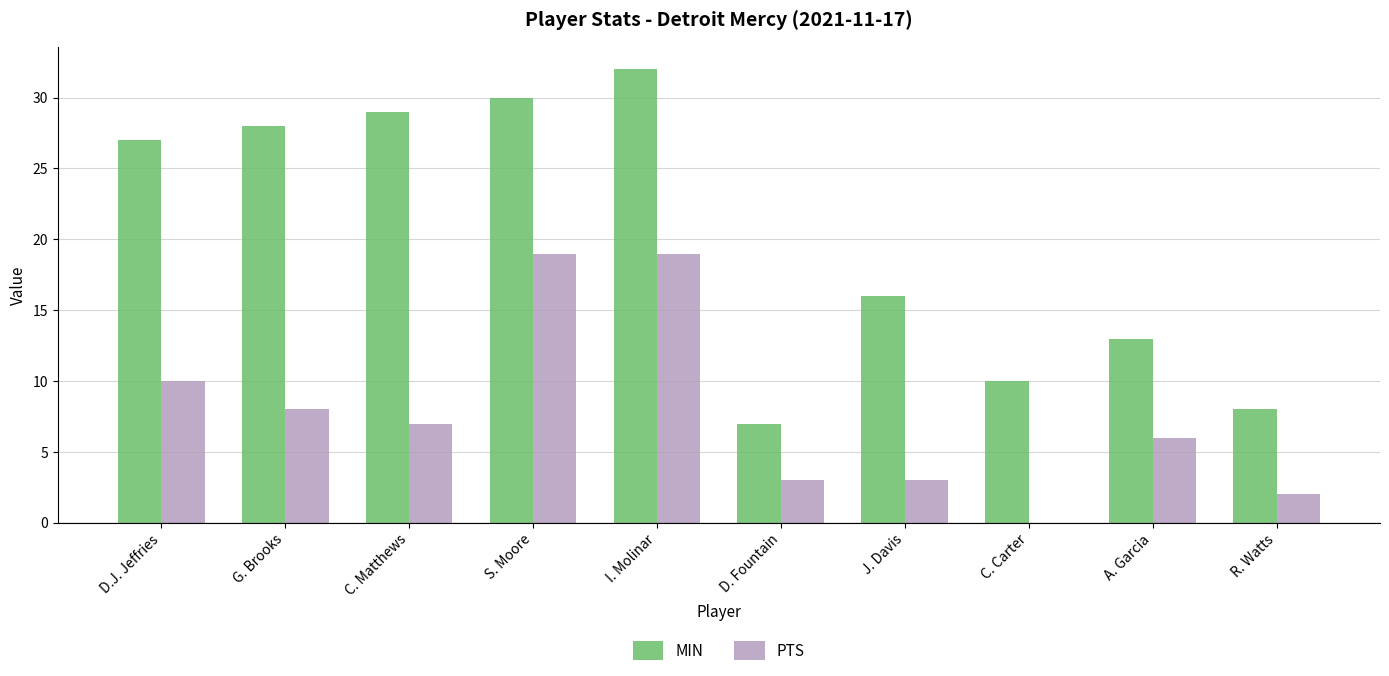

What is the maximum value shown in the chart?

32